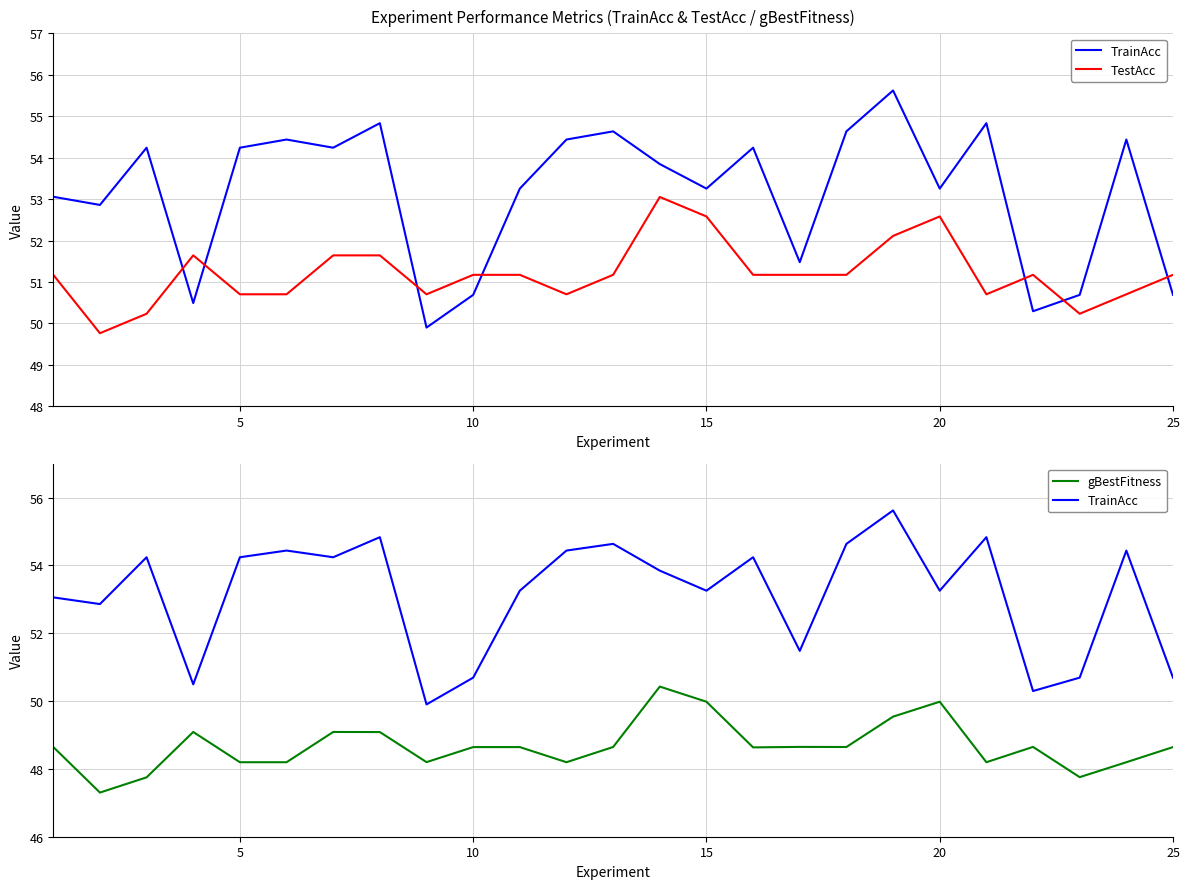

Which series has the largest range (max minus min)?

TrainAcc